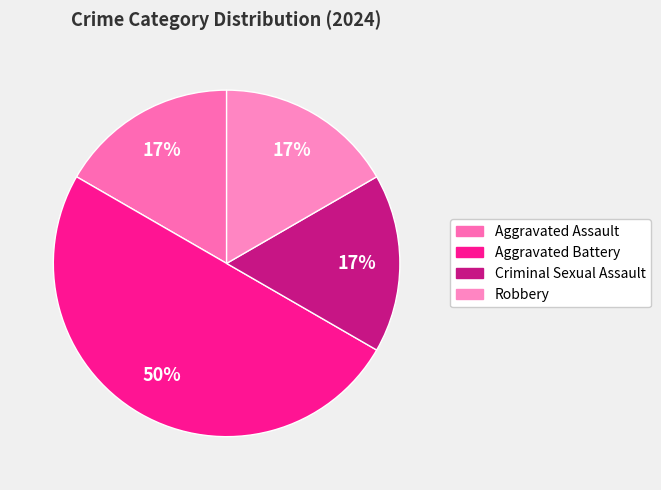

Is there a majority slice in this chart?

No